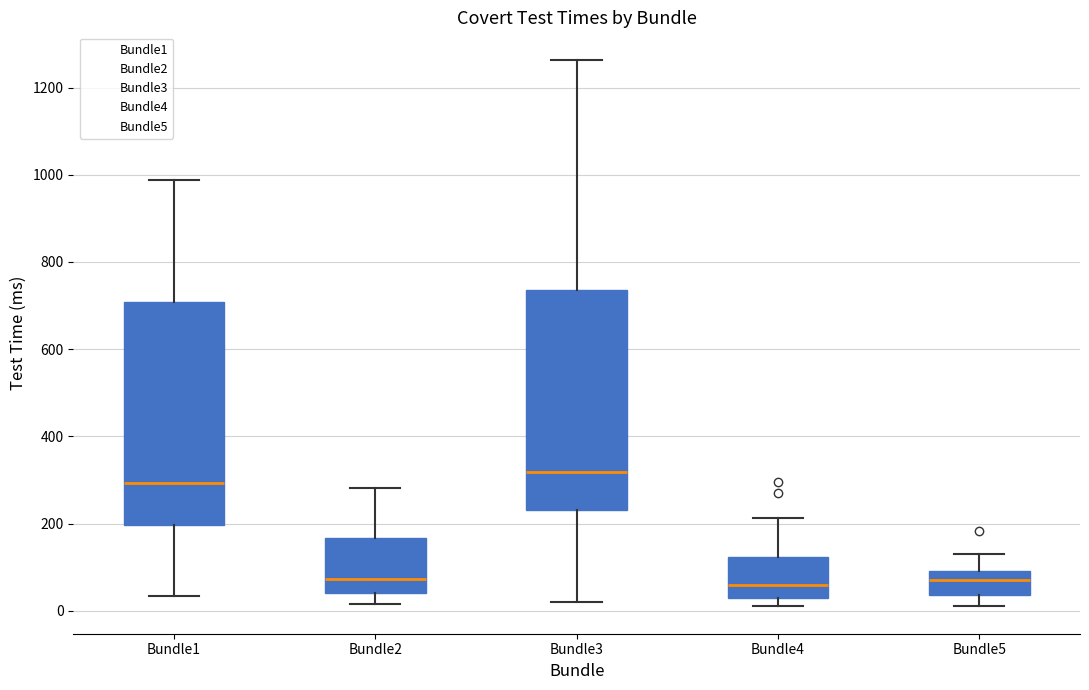

Reading left to right, read every box against the y-axis: the position of its median line, the range the box covers, and the ends of its whiskers. The values are not printed on the chart, so give them approximately, as read against the axis.

Bundle1: median 300, box 200 to 700, whiskers 40 to 980
Bundle2: median 80, box 40 to 160, whiskers 20 to 280
Bundle3: median 320, box 240 to 740, whiskers 20 to 1260
Bundle4: median 60, box 20 to 120, whiskers 20 (just below the box's lower edge) to 220
Bundle5: median 80, box 40 to 100, whiskers 20 to 140